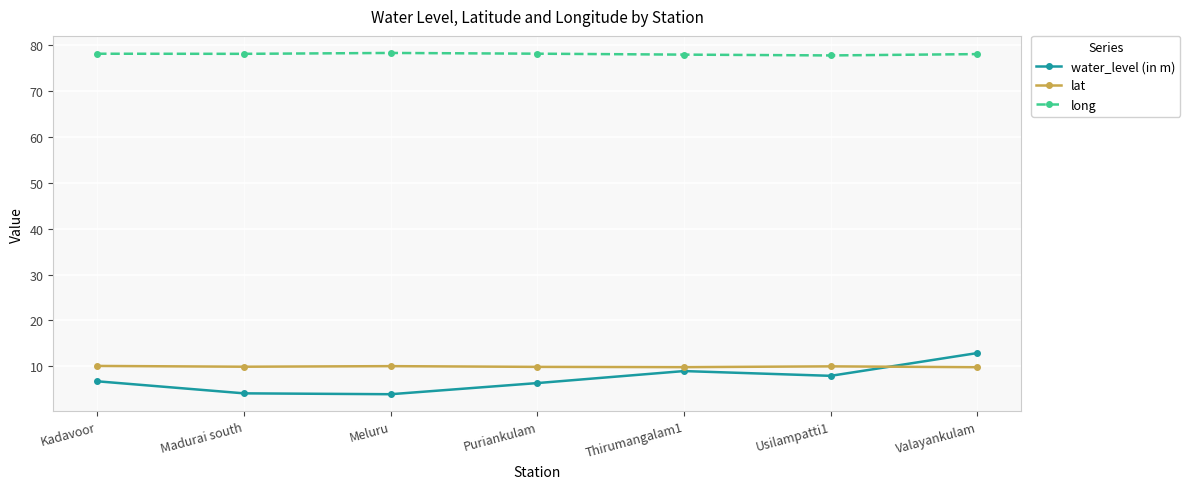

What value does the long series have at Usilampatti1?

77.8